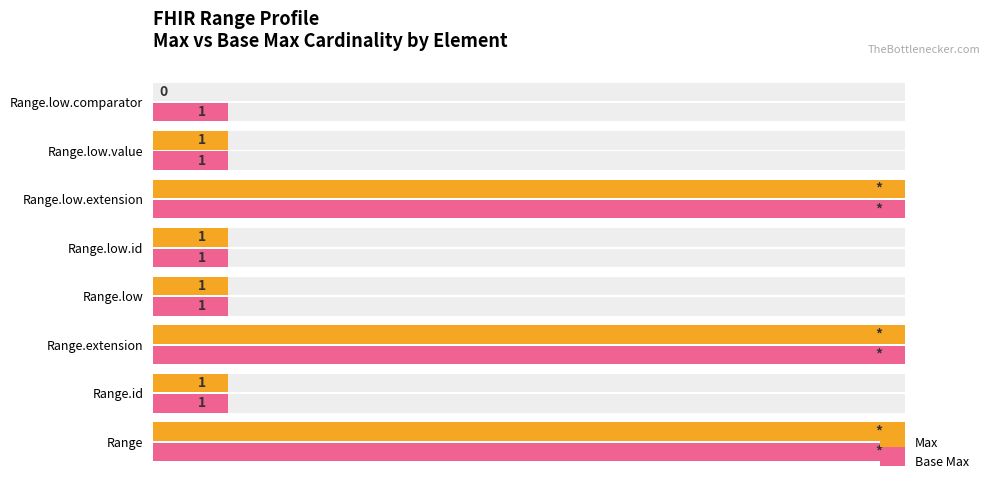

Is it true that Max equals 148 at Range?

False